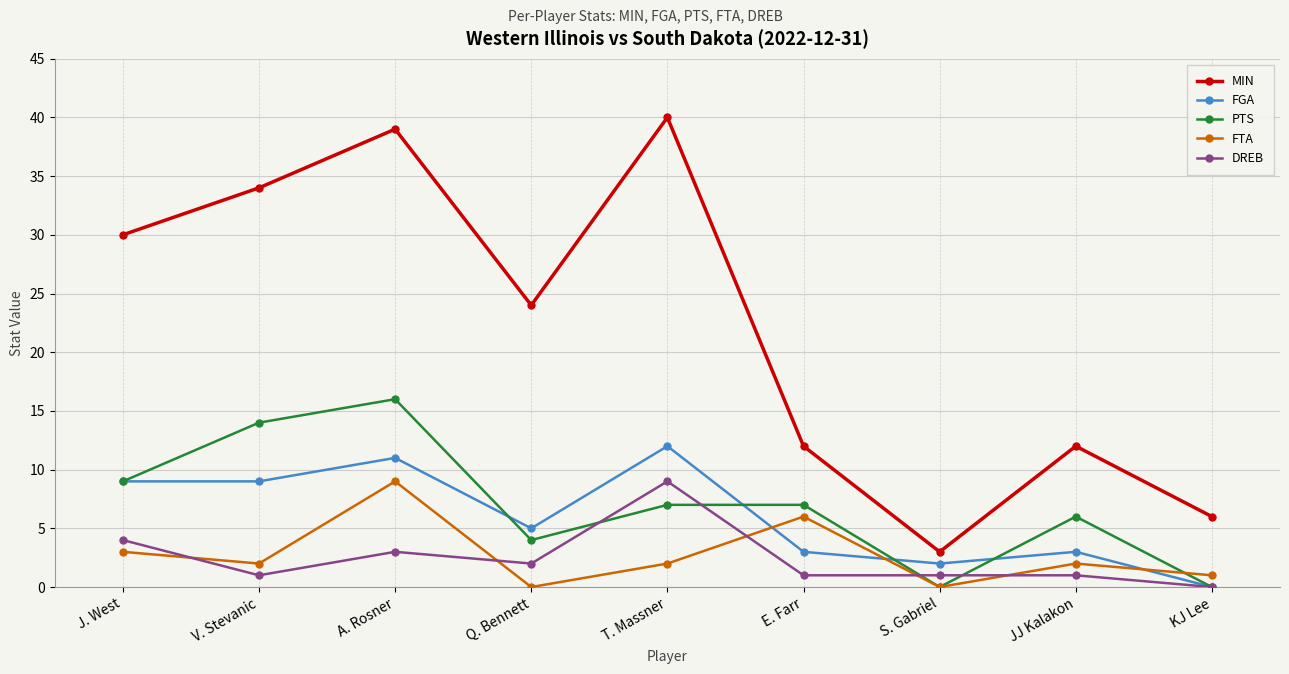

How many values in the PTS series are below 7?

4